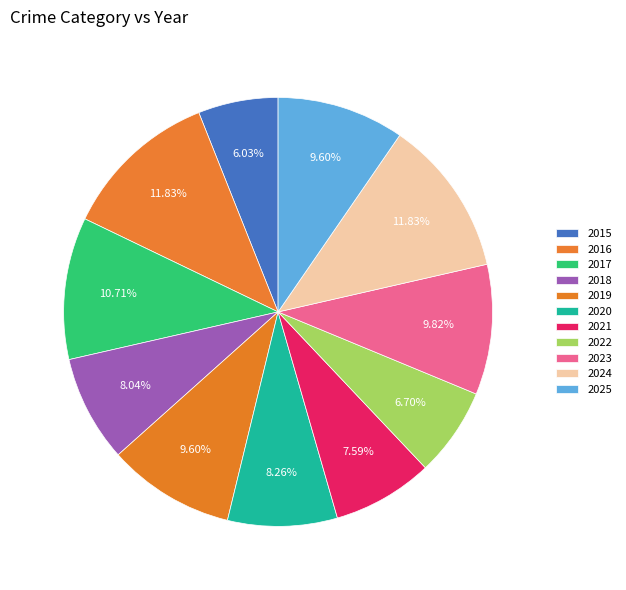

How many slices are in this pie chart?

11